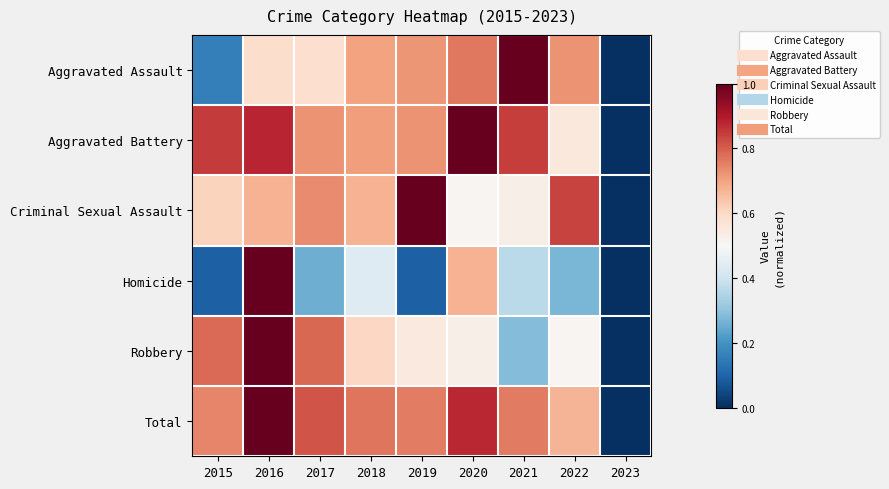

At which category is the sum across all series the highest?

2016